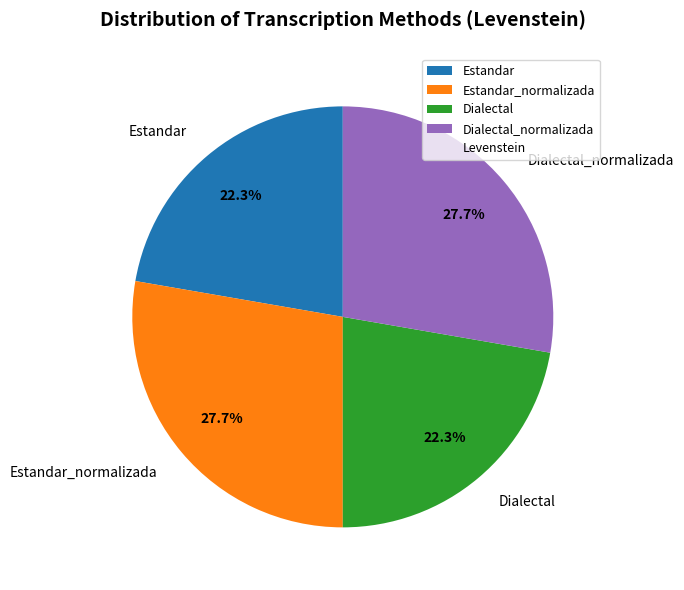

Combined, do Dialectal and Estandar account for over 50%?

No